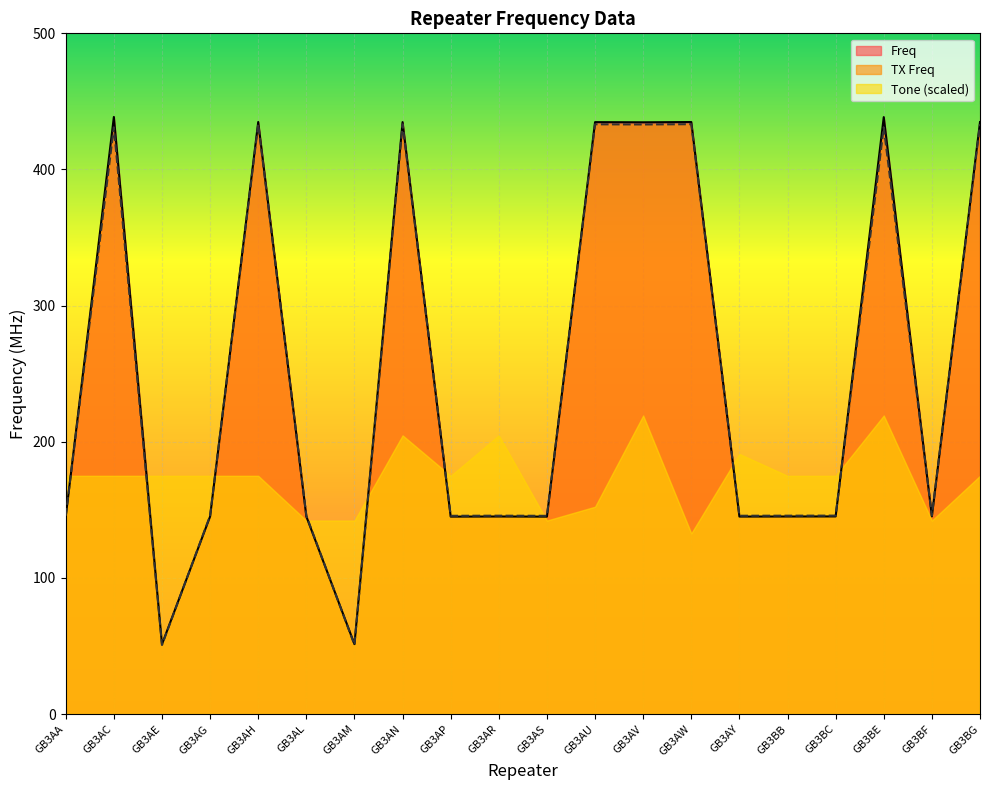

How many values in the TX Freq series exceed 145?

18